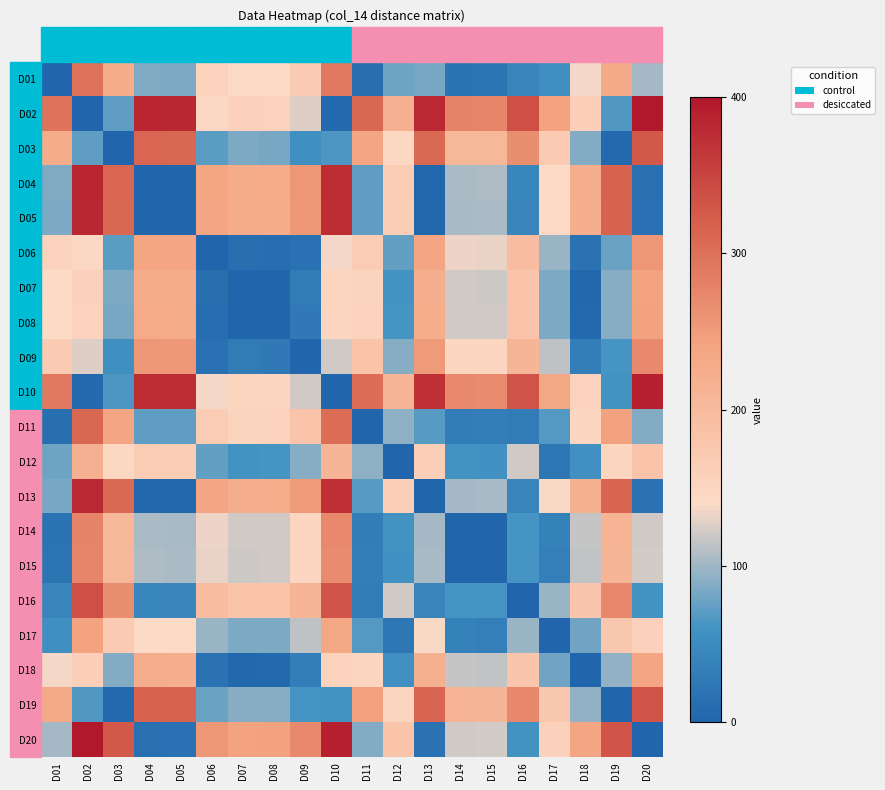

Which has a higher value, D15 or D14?

D15